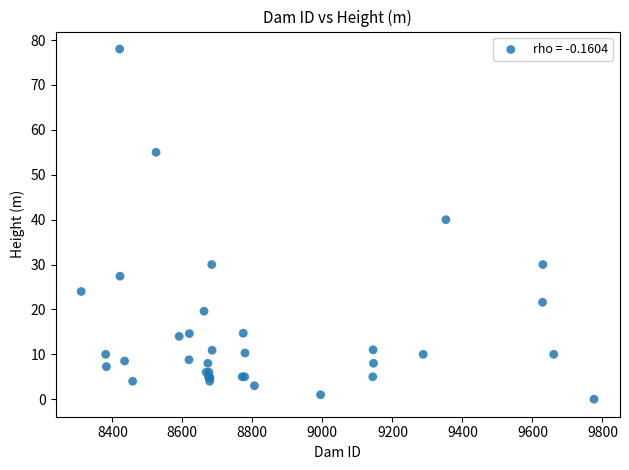

What Y value in the scatter plot is closest to 39?

40.0